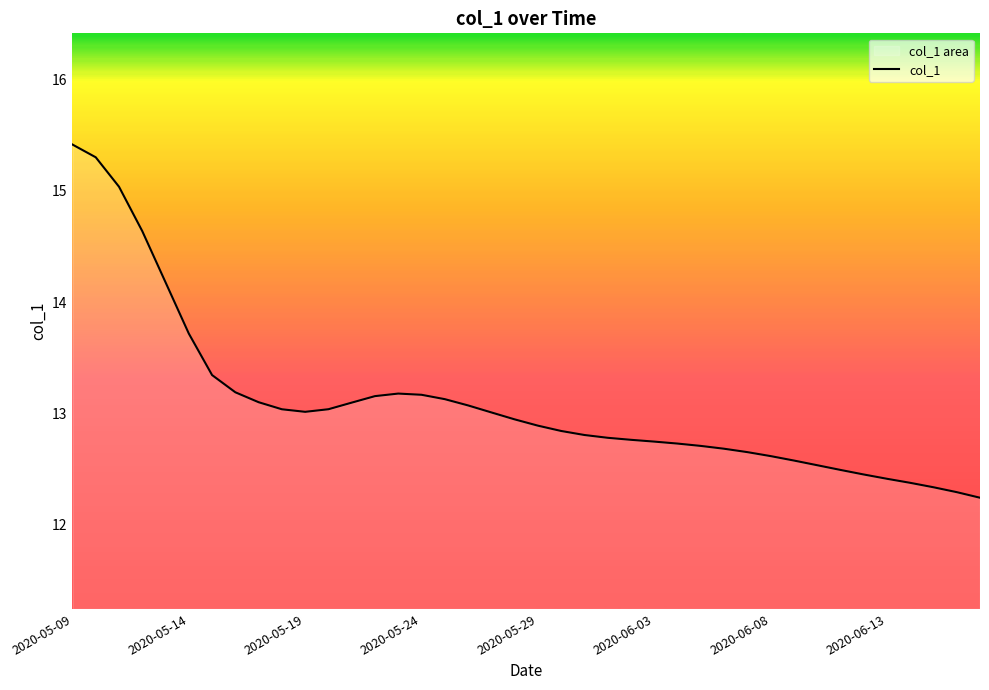

The value at 2020-05-09 is 10.7. True or false?

False